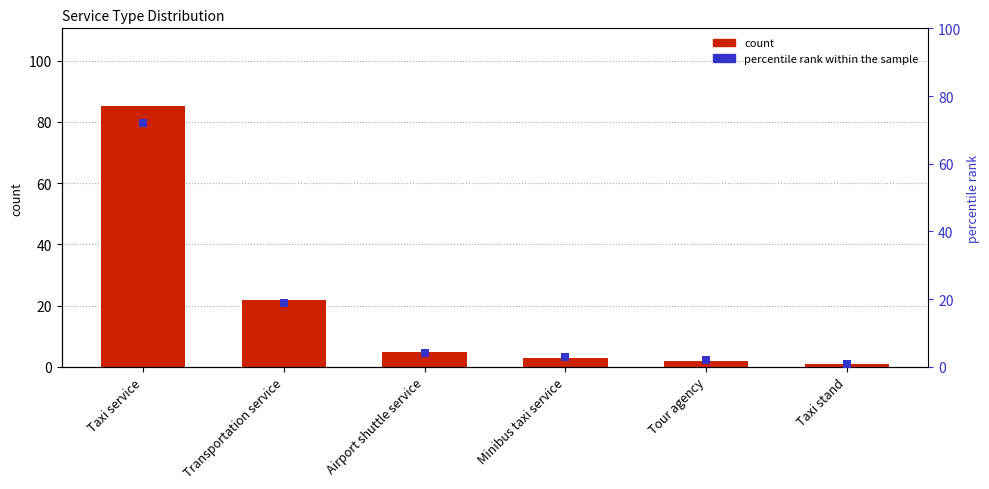

Which series contains the highest Y value?

count